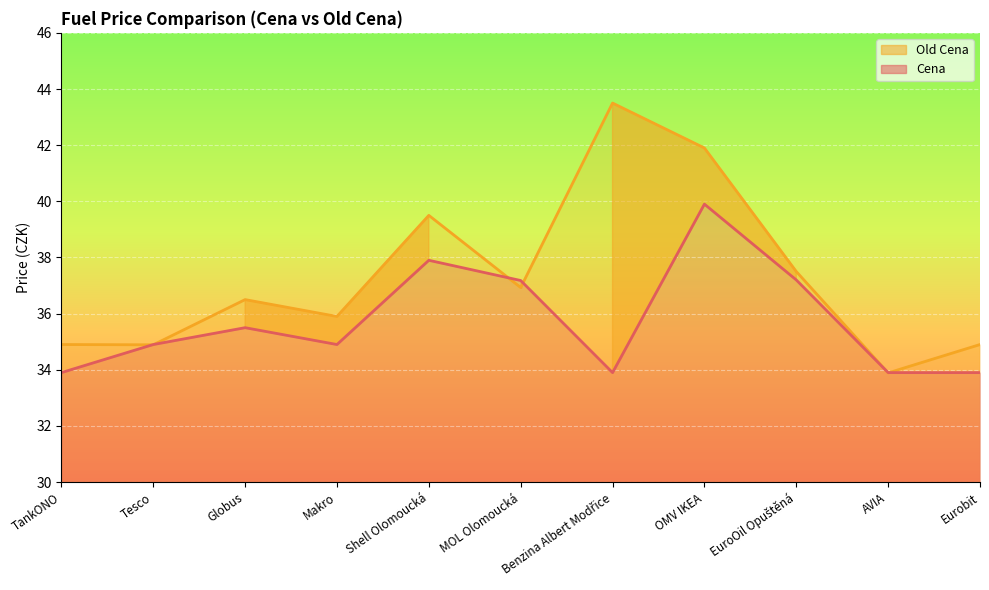

What is the average value of the Cena series?

35.7